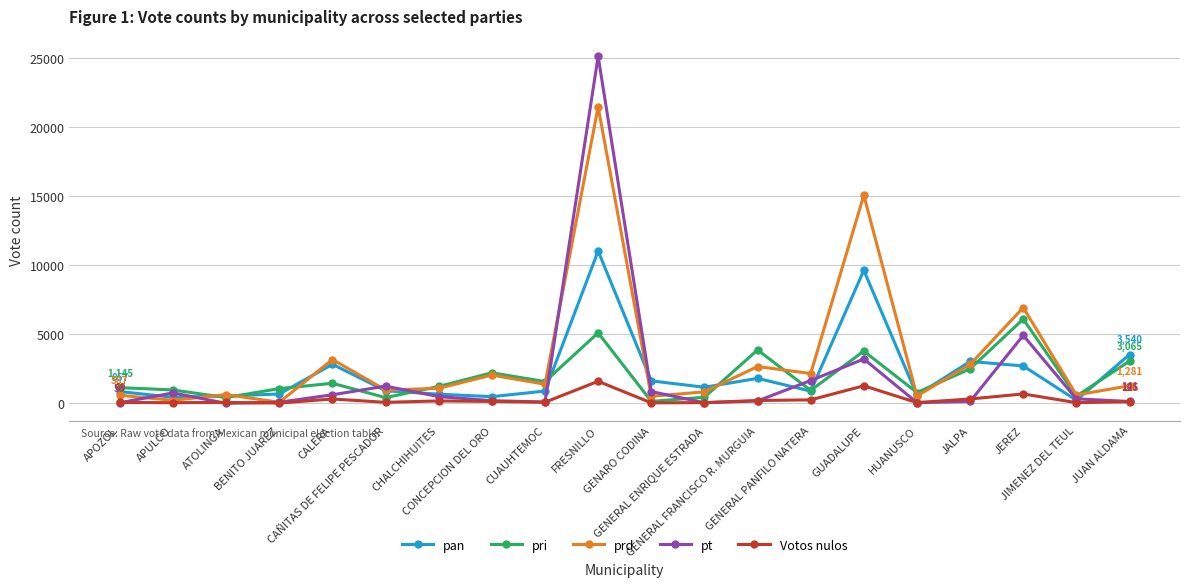

Between APOZOL and GENERAL FRANCISCO R. MURGUIA, which series saw the biggest shift?

pri